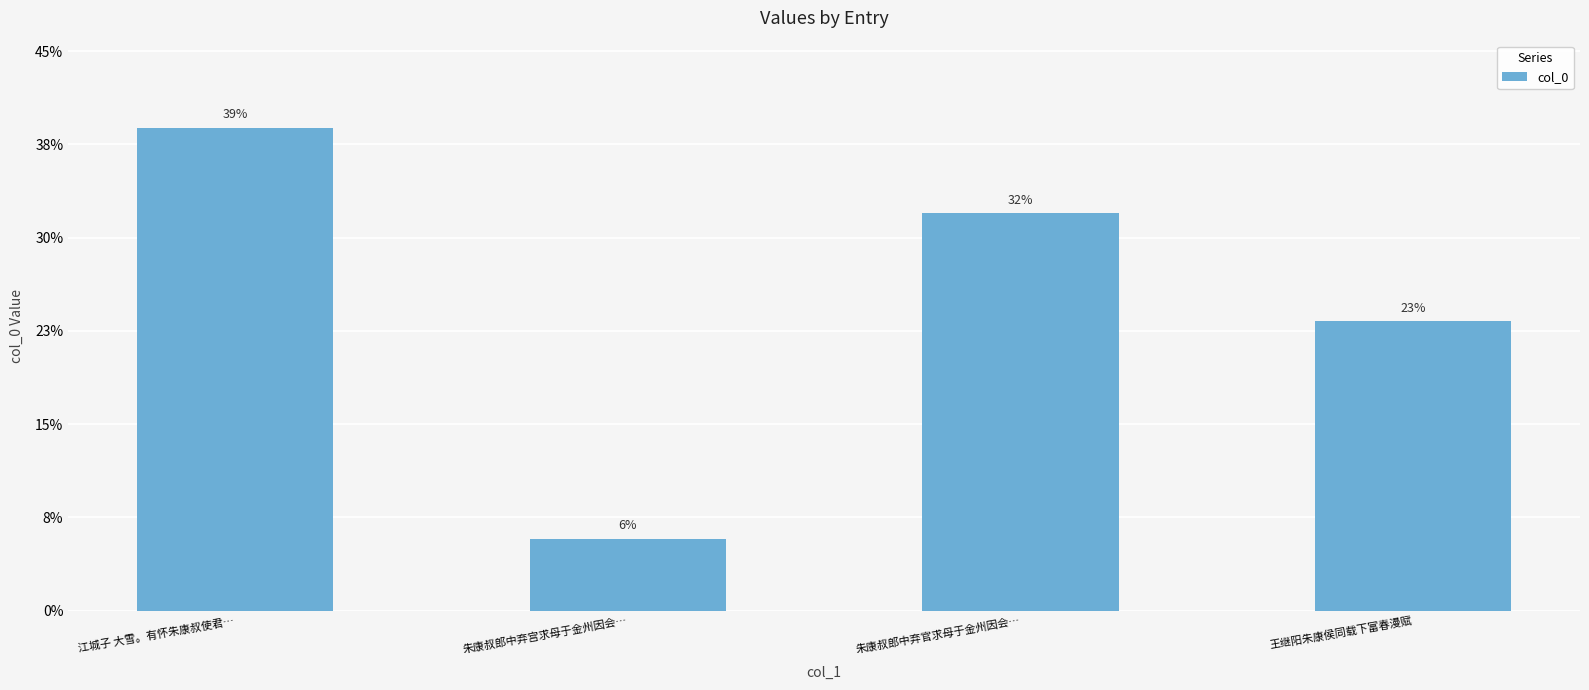

What position from the left is 朱康叔郎中弃宫求母于金州因会…?

2